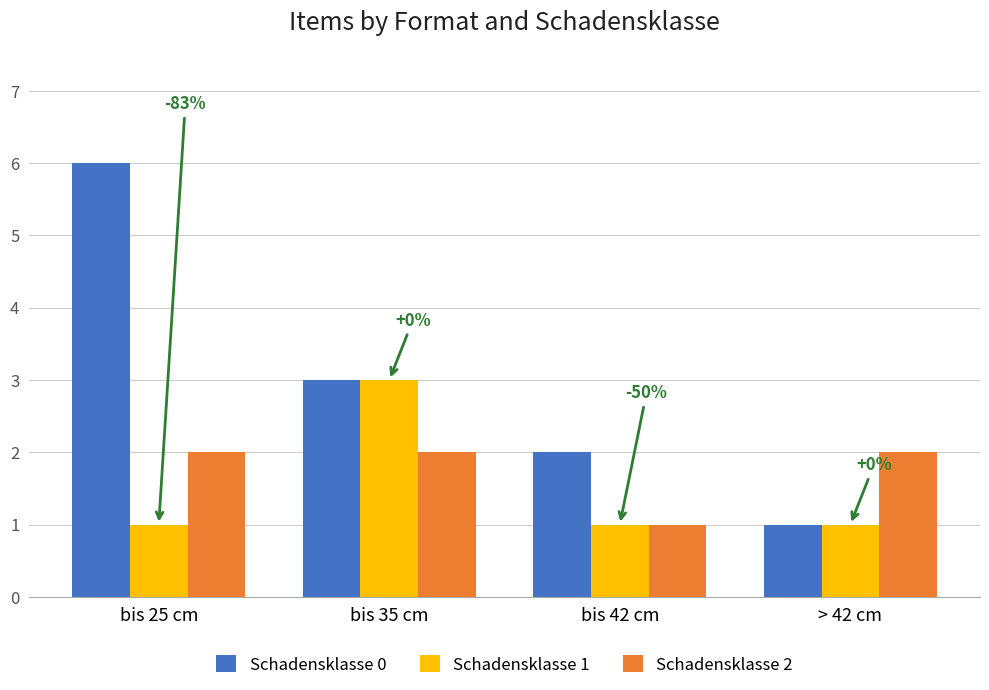

What is the average value of the Schadensklasse 2 series?

2